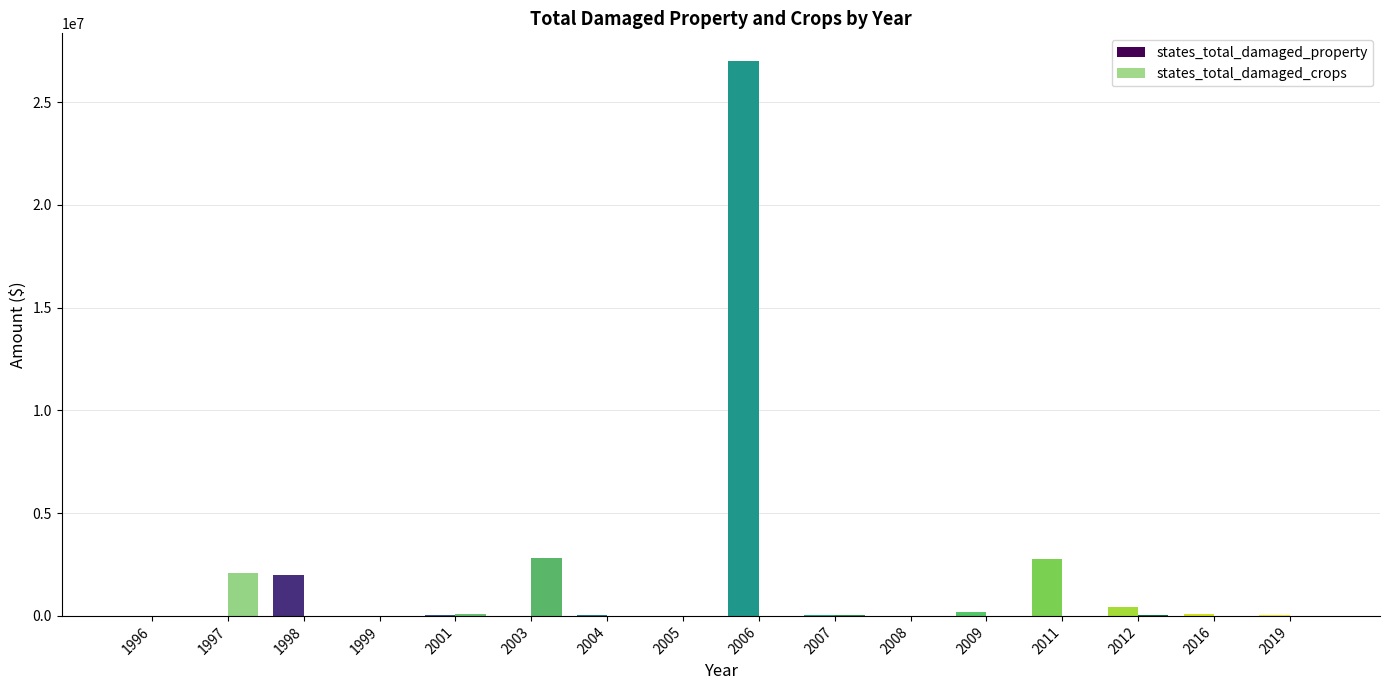

How many groups of bars are there?

16